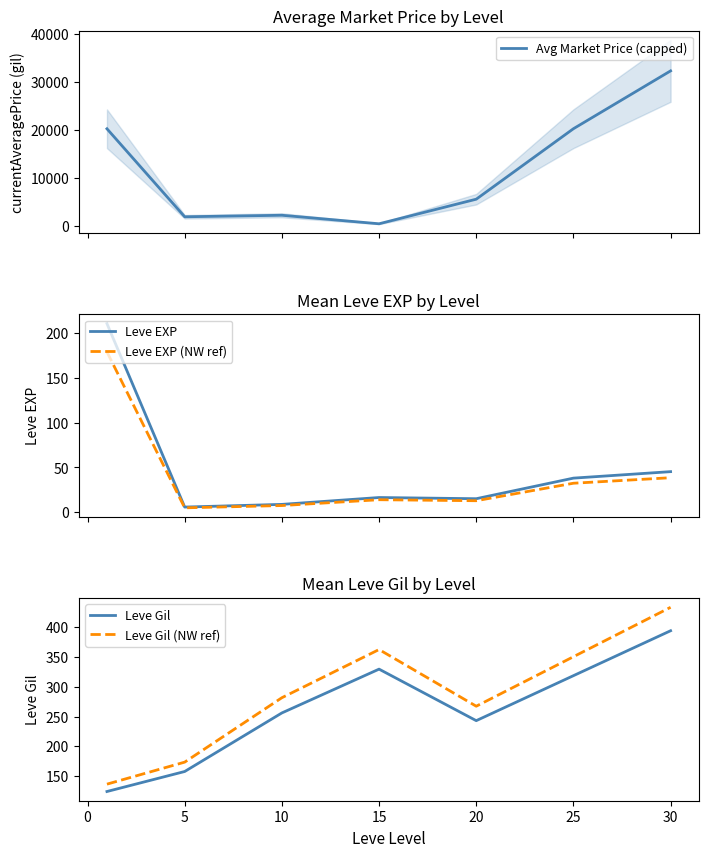

What are all the series names shown in the legend?

Avg Market Price (capped), Leve EXP, Leve EXP (NW ref), Leve Gil, Leve Gil (NW ref)